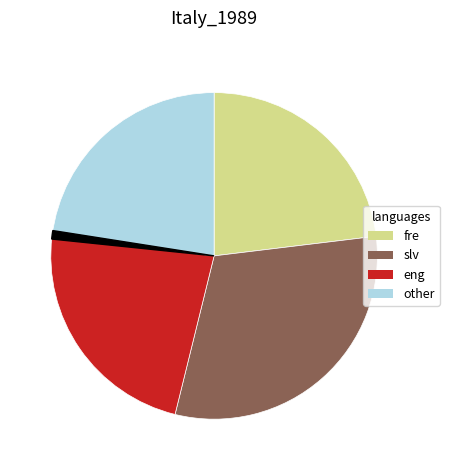

Does any single category account for the majority?

No